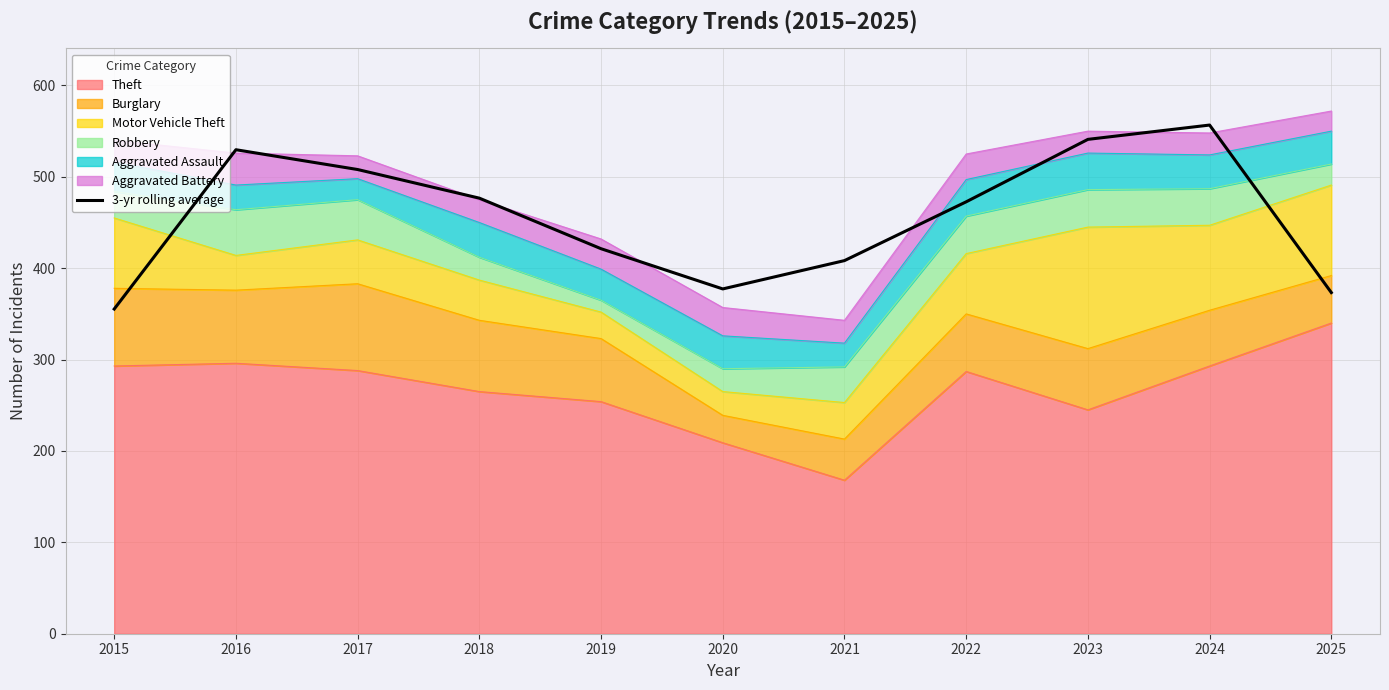

What is the value of the 7th point from the left?

408.3